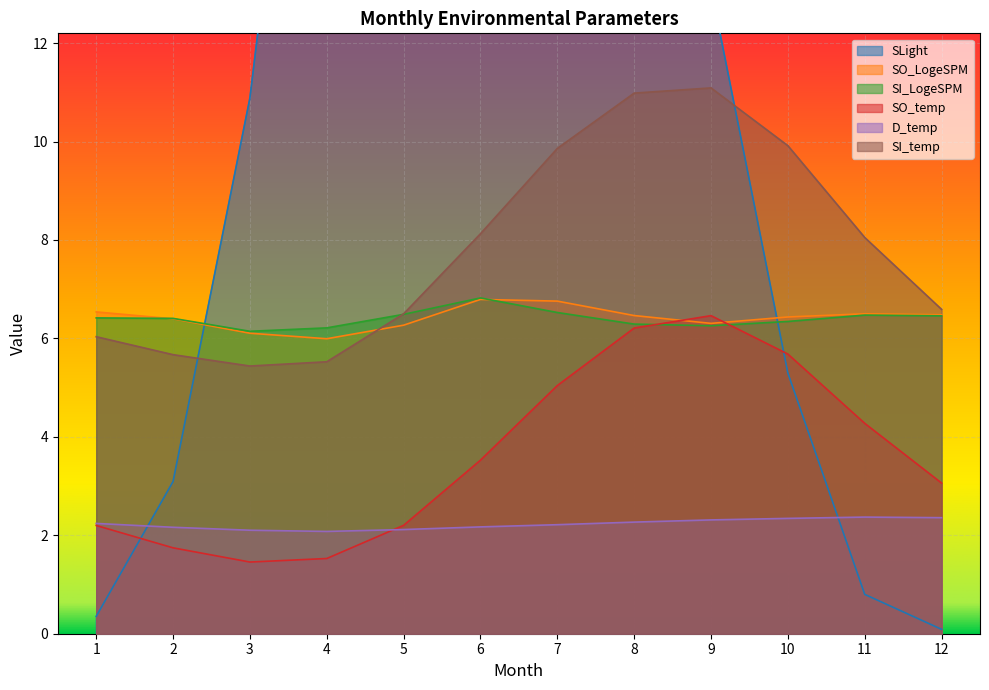

At which category does SO_LogeSPM reach its first local valley?

4